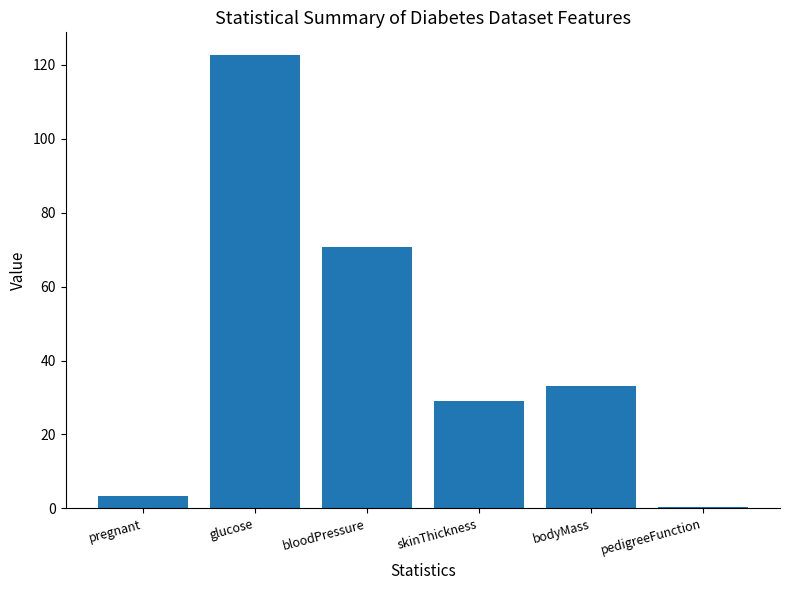

What is the difference between the second highest and second lowest values?

67.4